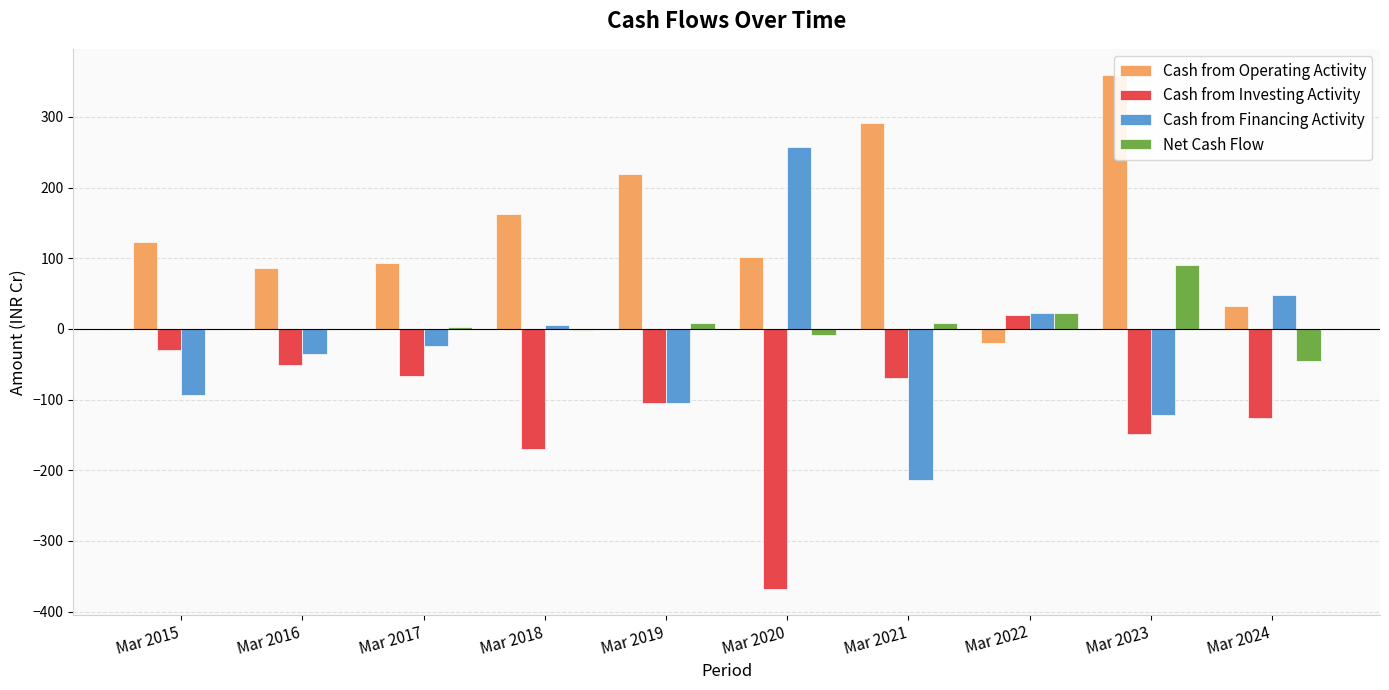

How many values in Cash from Operating Activity are above zero?

9